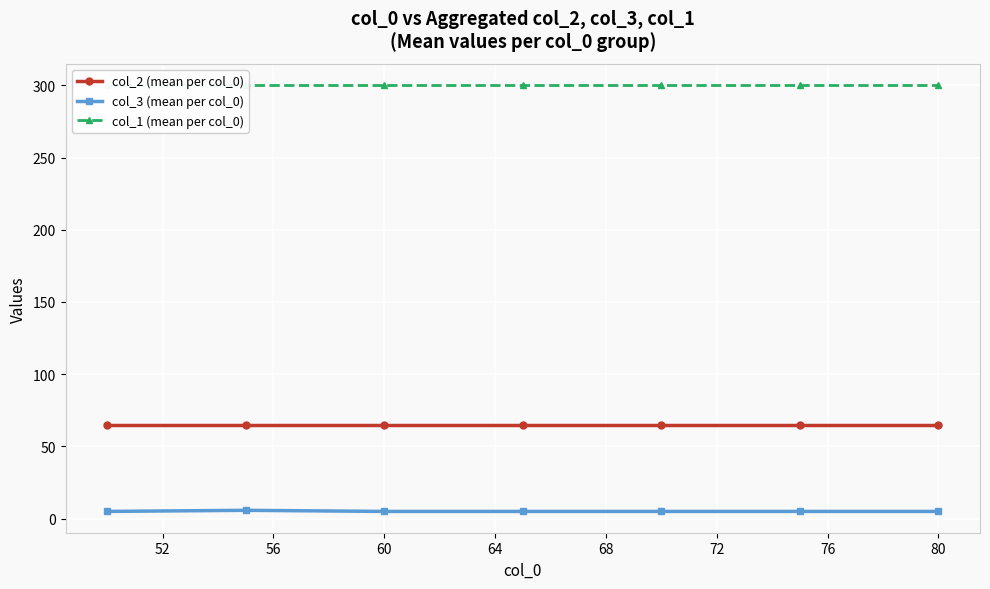

Between 64 and 72, which series saw the biggest shift?

col_2 (mean per col_0)